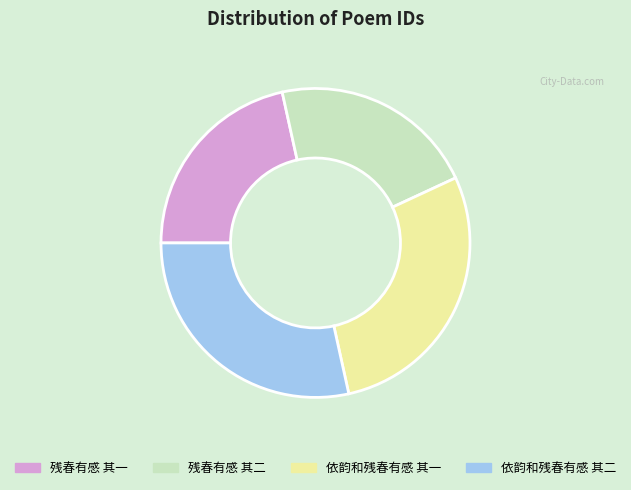

How many slices are in this pie chart?

4